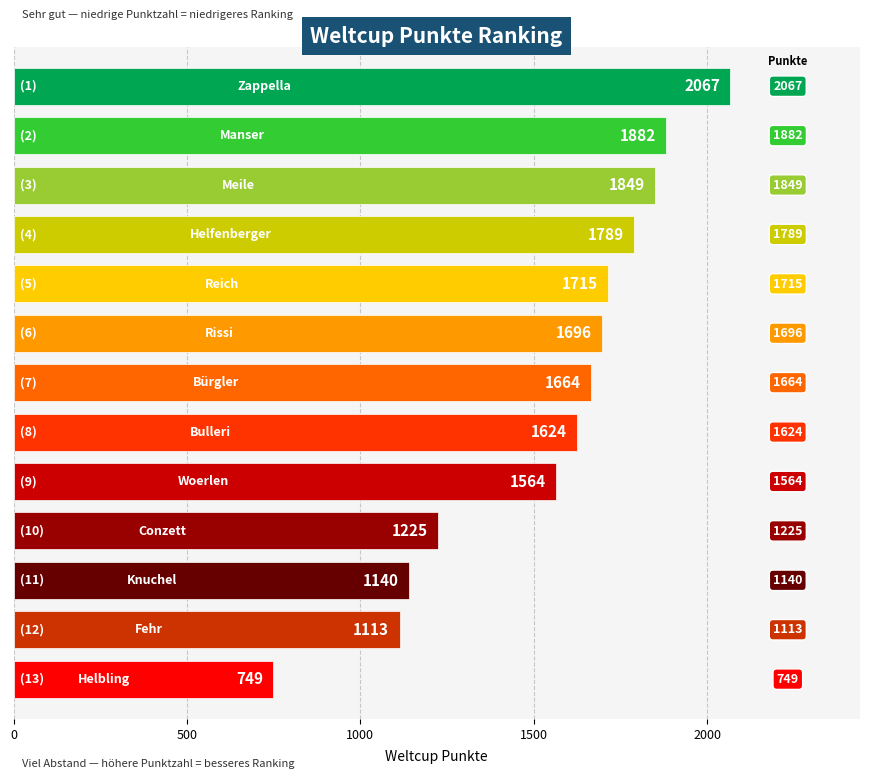

At which label does the data first exceed 1664?

Zappella